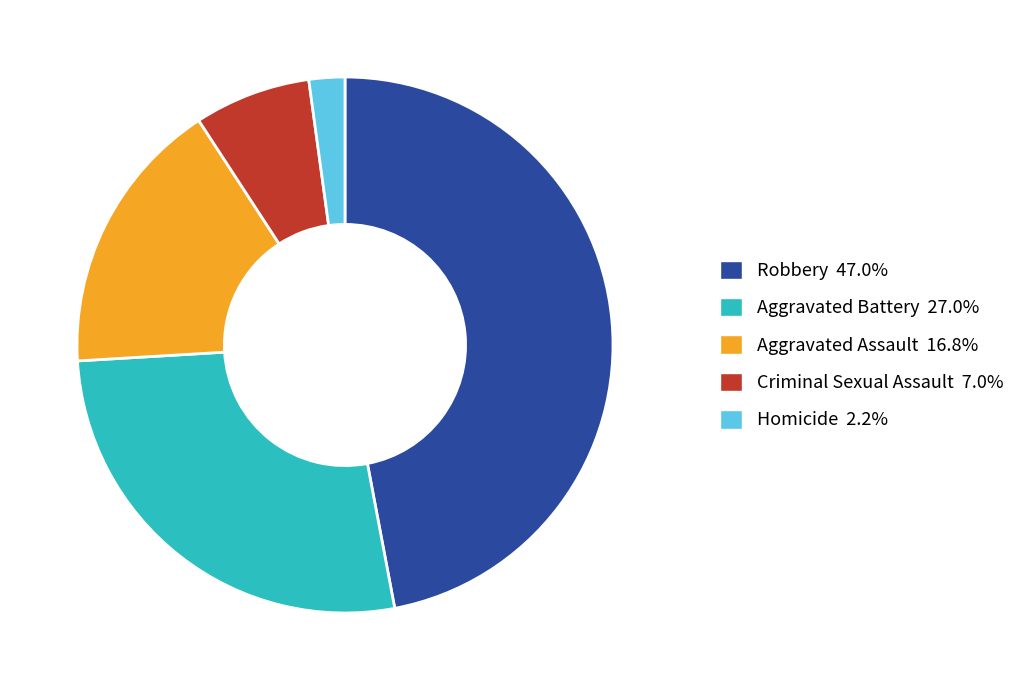

Is there a majority slice in this chart?

No